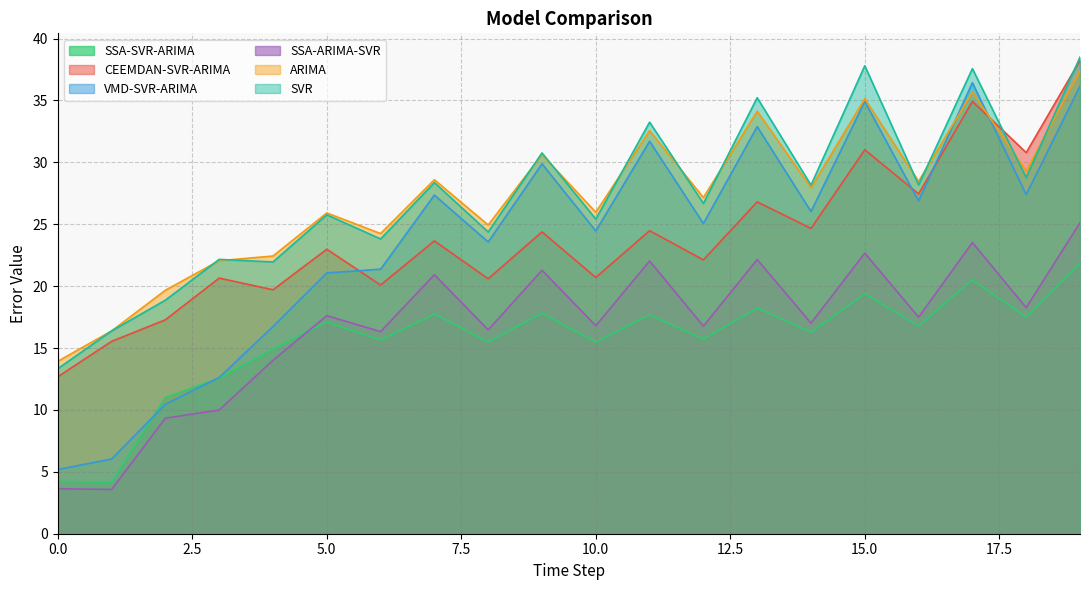

Reading right to left, list all the values displayed in this chart.

SSA-SVR-ARIMA: 21.8	17.5	20.5	16.8	19.4	16.3	18.2	15.7	17.7	15.5	17.8	15.5	17.7	15.6	17.1	14.9	12.6	11.0	4.1	4.2
CEEMDAN-SVR-ARIMA: 38.2	30.8	34.9	27.5	31.0	24.7	26.8	22.1	24.5	20.7	24.4	20.6	23.7	20.1	23.0	19.7	20.7	17.3	15.5	12.7
VMD-SVR-ARIMA: 36.2	27.4	36.4	26.9	34.9	26.0	32.9	25.1	31.7	24.5	29.9	23.6	27.4	21.4	21.1	16.7	12.6	10.5	6.0	5.2
SSA-ARIMA-SVR: 25.1	18.3	23.5	17.5	22.7	17.0	22.2	16.8	22.0	16.8	21.3	16.5	20.9	16.3	17.6	14.0	10.0	9.3	3.6	3.6
ARIMA: 37.4	29.3	35.7	28.5	35.1	28.0	34.1	27.2	32.6	26.0	30.6	24.9	28.6	24.3	25.9	22.4	22.1	19.7	16.4	13.9
SVR: 38.5	28.8	37.6	28.2	37.8	28.2	35.2	26.7	33.2	25.4	30.8	24.4	28.4	23.8	25.8	22.0	22.2	18.9	16.4	13.3